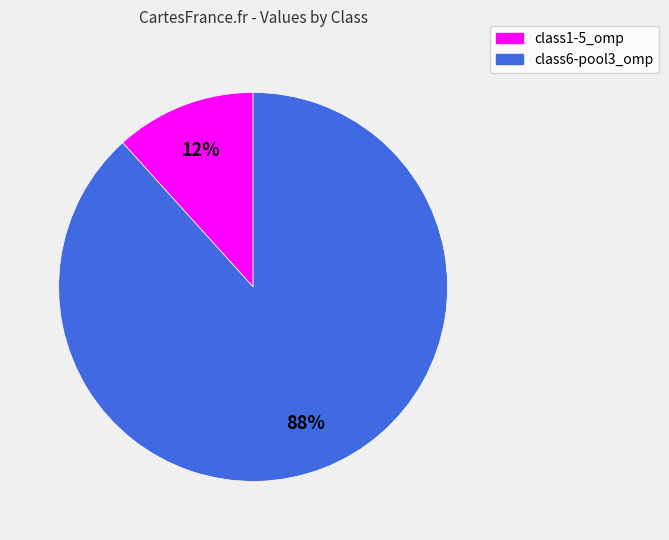

To the nearest percent, what is the average slice percentage?

50%